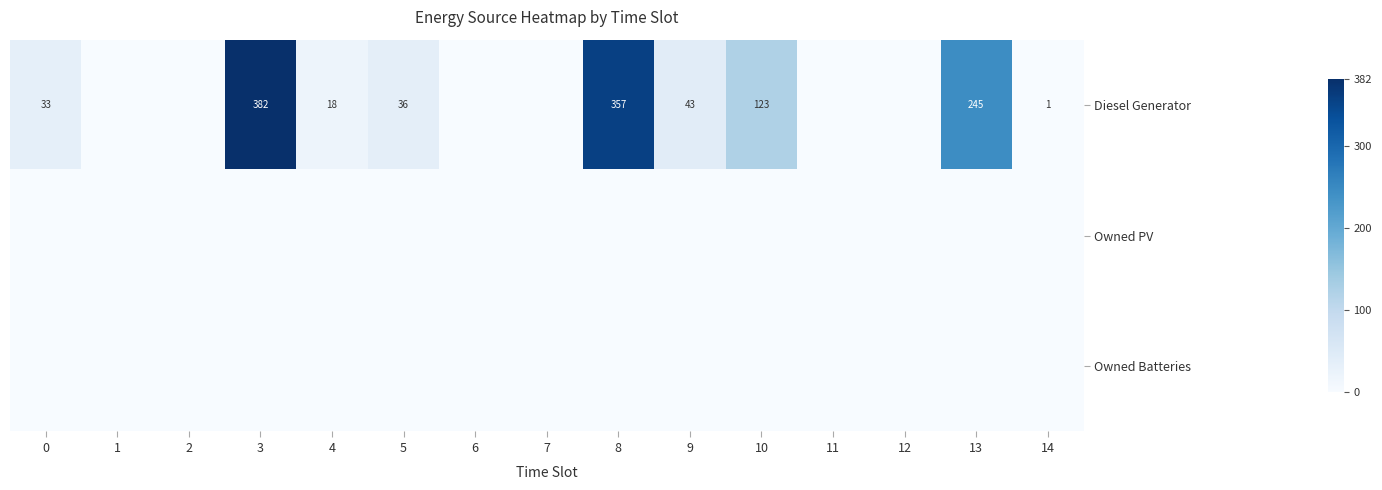

The Diesel Generator series shows 18 at 4. True or false?

True